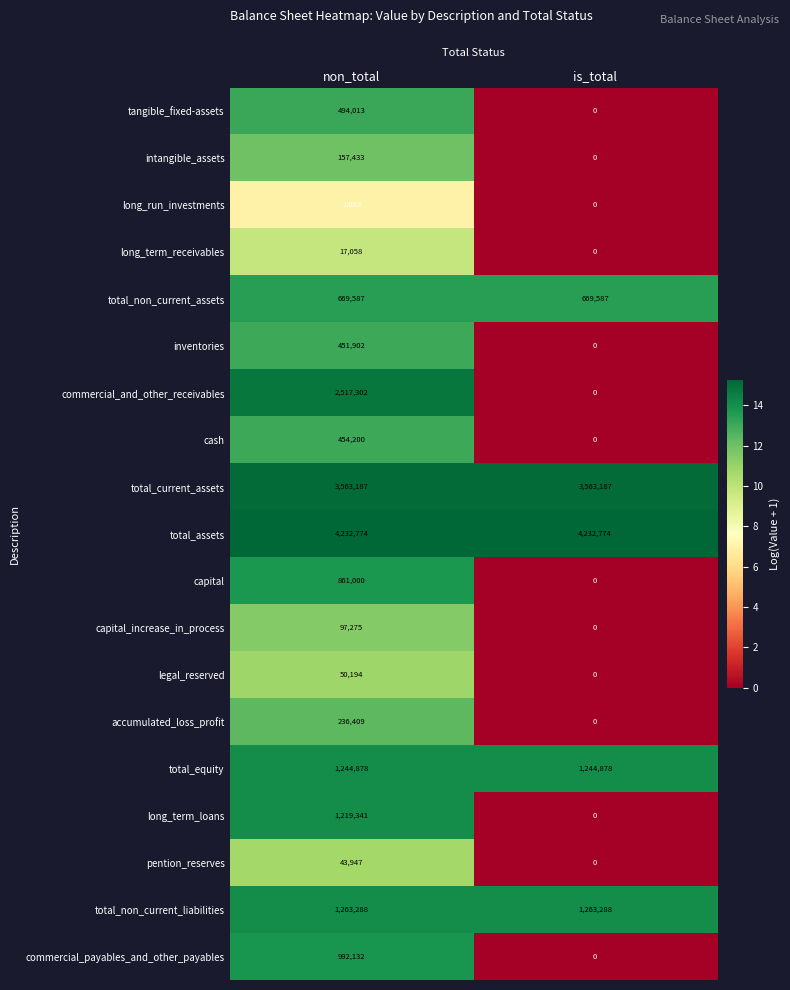

True or false: total_equity has a value of 1853790 at non_total.

False